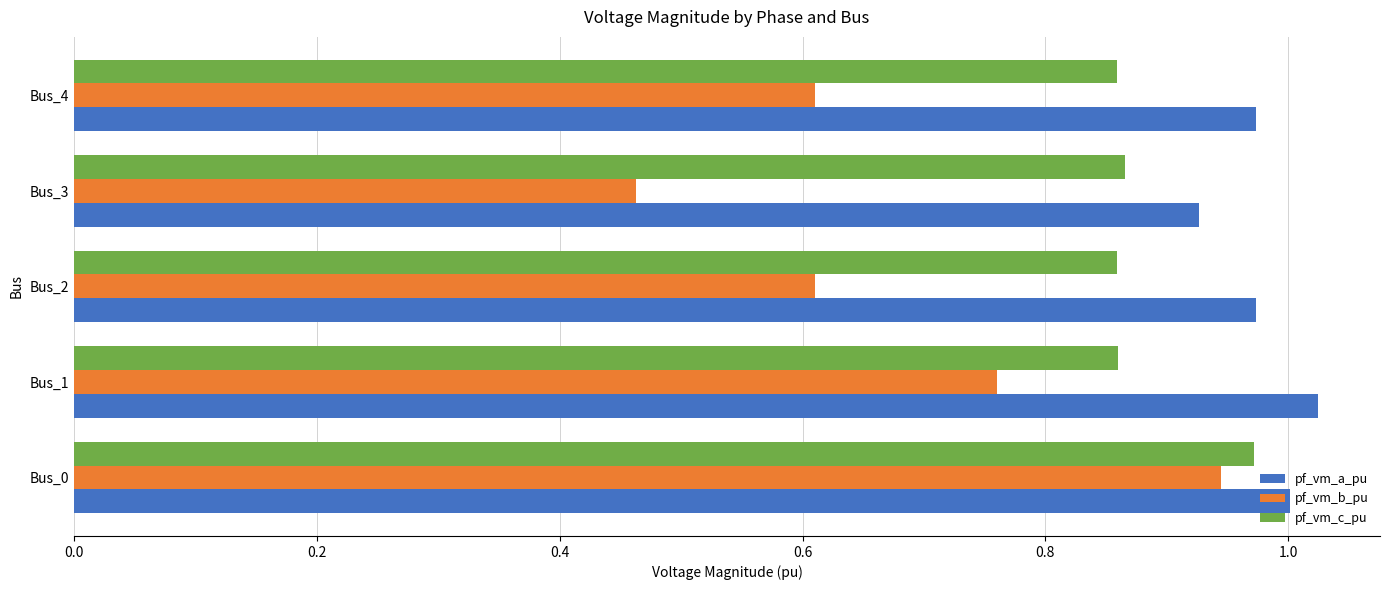

At how many categories does at least one series exceed 0?

5